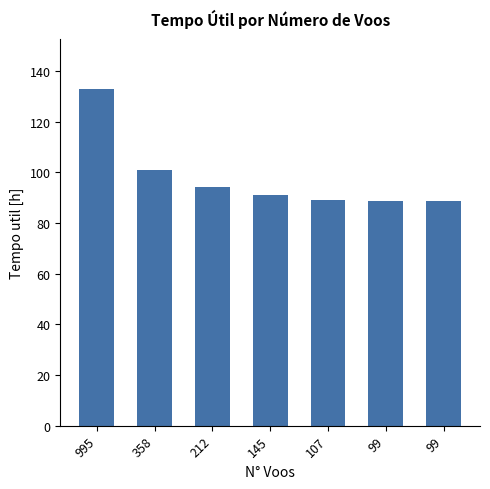

Reading left to right, extract all data points from this chart.

132.7	100.9	94.0	90.9	89.2	88.9	88.9